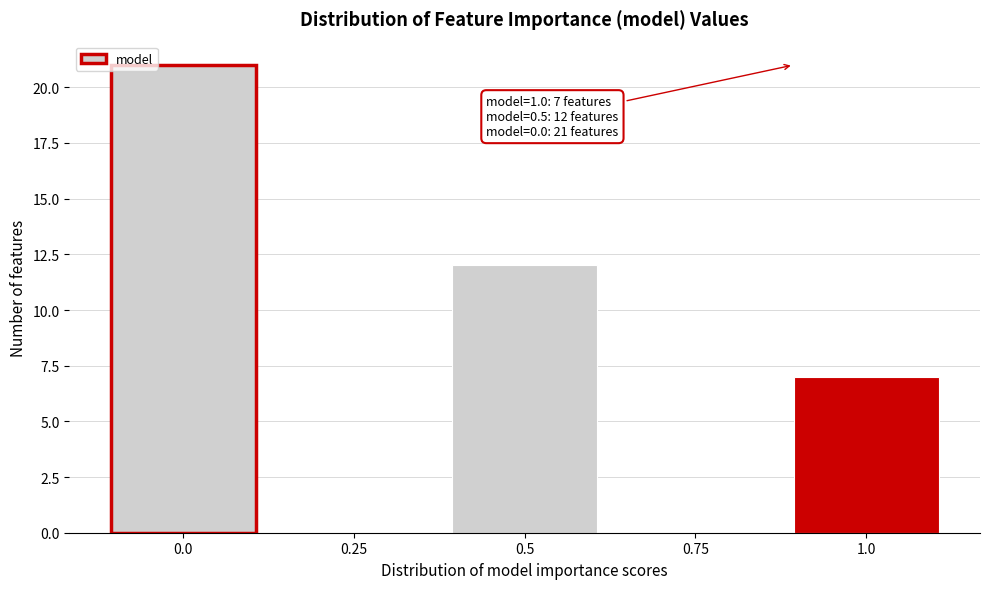

Reading right to left, list all the values displayed in this chart.

1.0=7	0.75=0	0.5=12	0.25=0	0.0=21